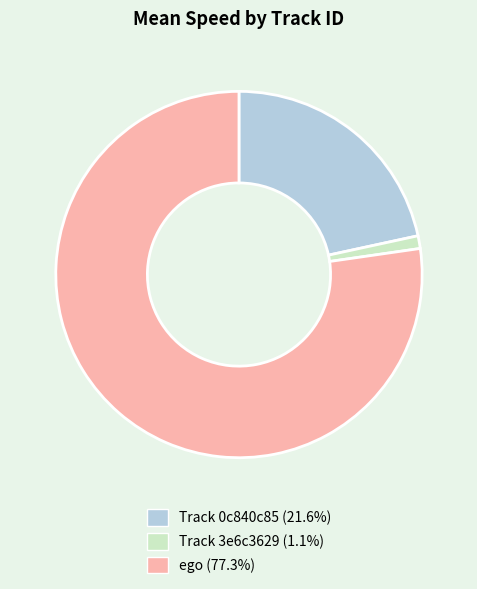

Is there a majority slice in this chart?

Yes